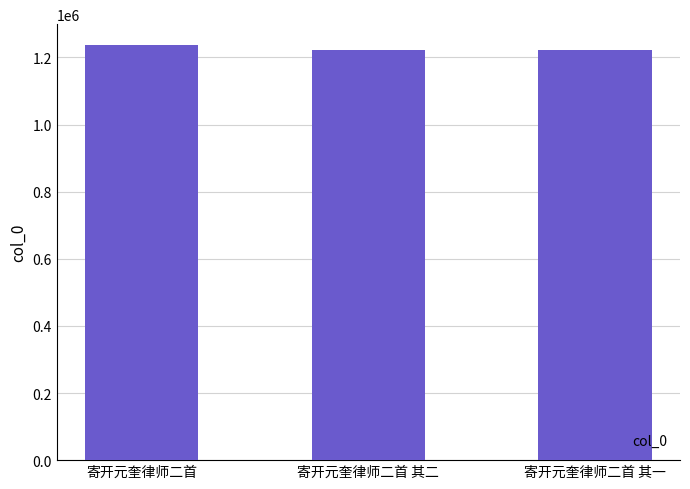

What is the maximum value shown in the chart?

1237122